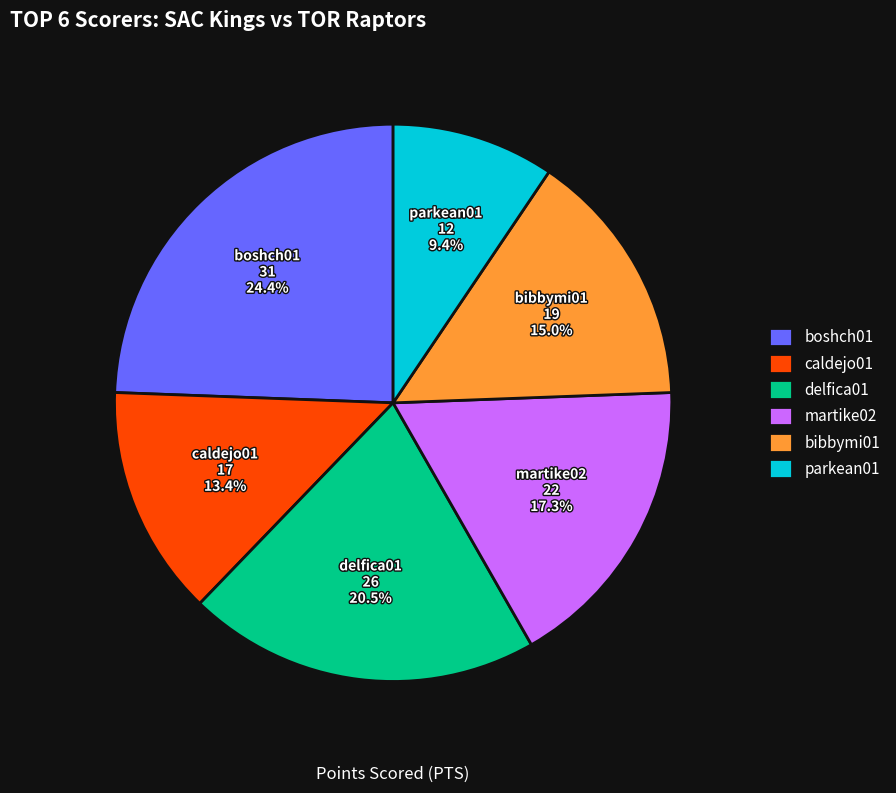

Does parkean01 represent more than half of the total?

No